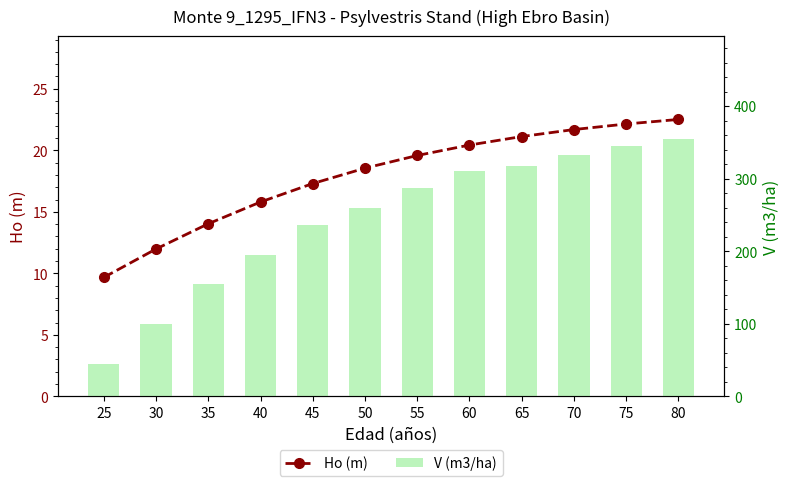

Is the value of V (m3/ha) at 70 greater than the value of Ho (m) at 80?

Yes